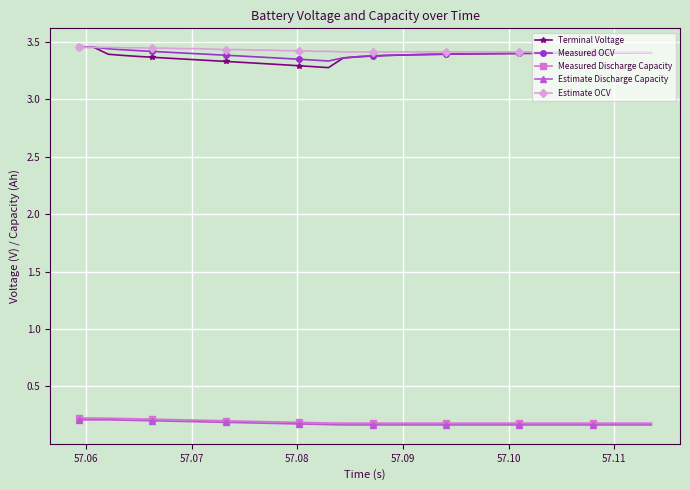

At how many categories does at least one series exceed 1?

40